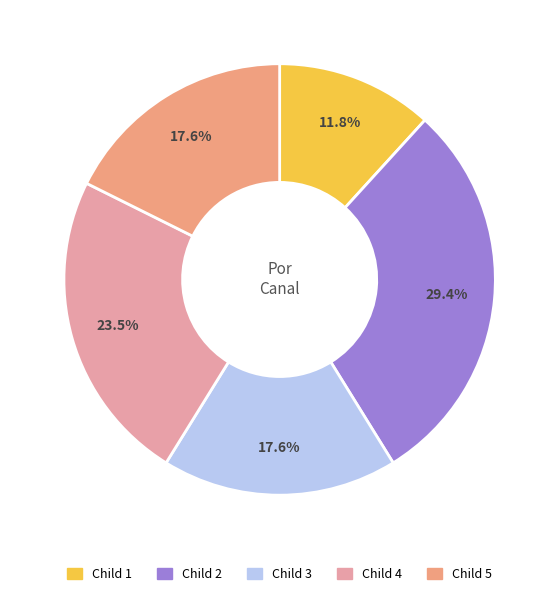

What percentage is NOT represented by Child 5?

82.4%